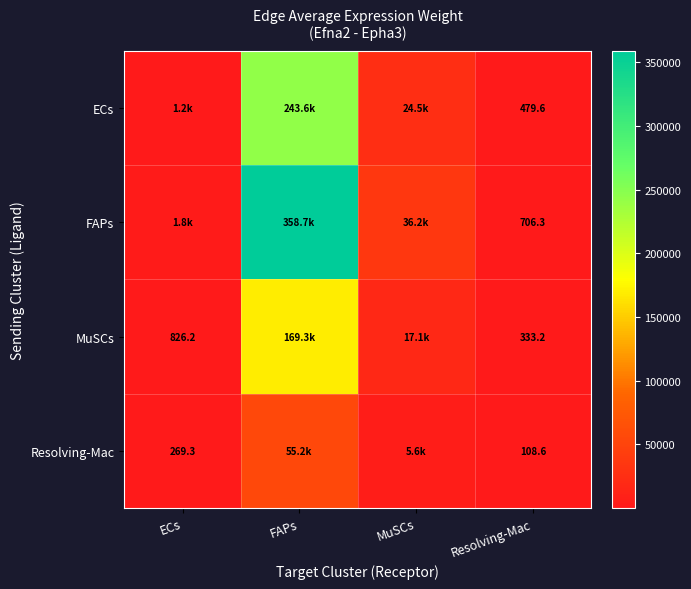

Rank the series by their average value, from highest to lowest.

FAPs, ECs, MuSCs, Resolving-Mac